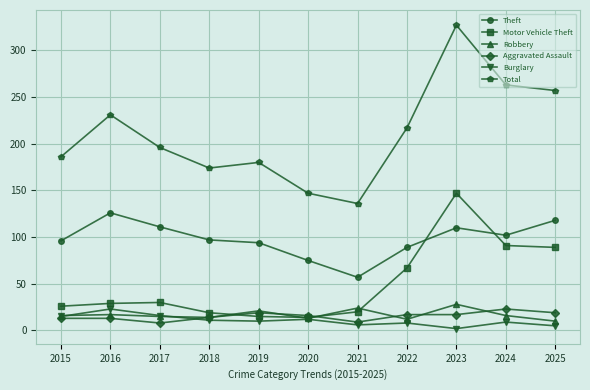

After their last crossing, which series has the higher values: Burglary or Aggravated Assault?

Aggravated Assault